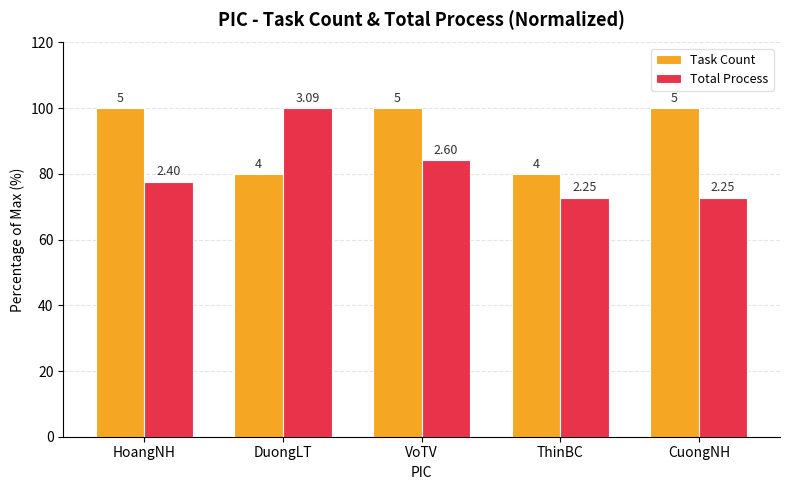

Reading left to right, transcribe all the data shown in this chart.

Task Count: HoangNH=100.0	DuongLT=80.0	VoTV=100.0	ThinBC=80.0	CuongNH=100.0
Total Process: HoangNH=77.7	DuongLT=100.0	VoTV=84.1	ThinBC=72.8	CuongNH=72.8